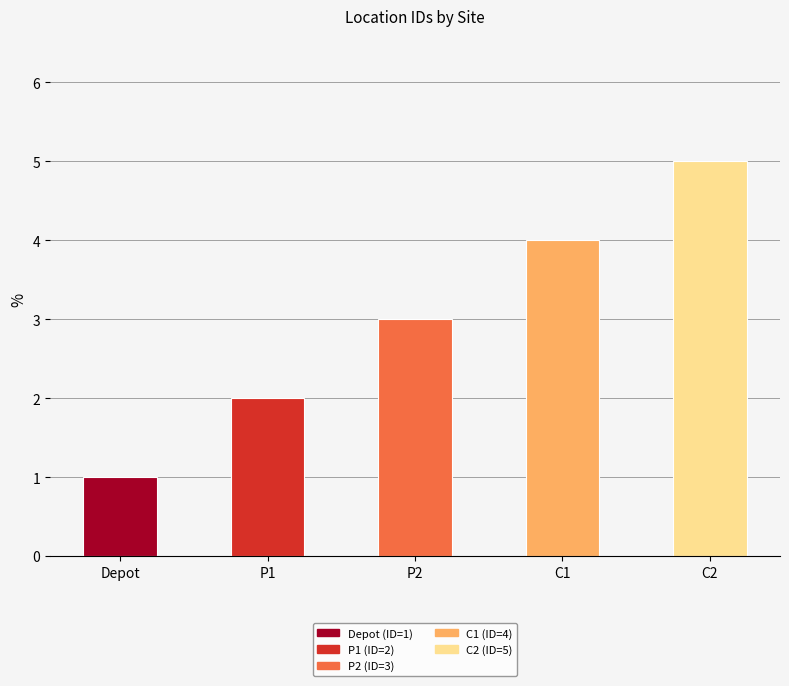

How many values are between 2 and 4?

3